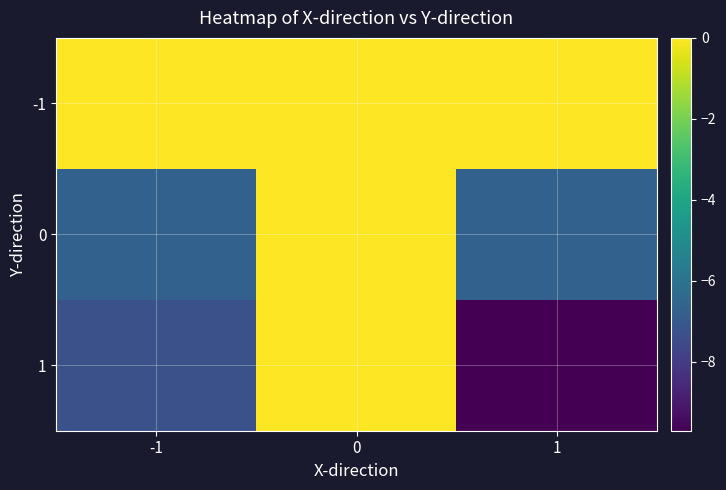

Which series has the largest range (max minus min)?

1